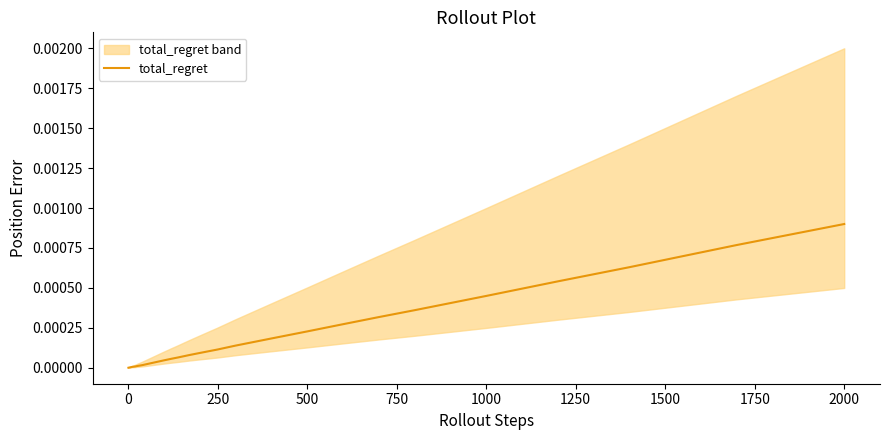

Which category has the highest value in the total_regret series?

2000